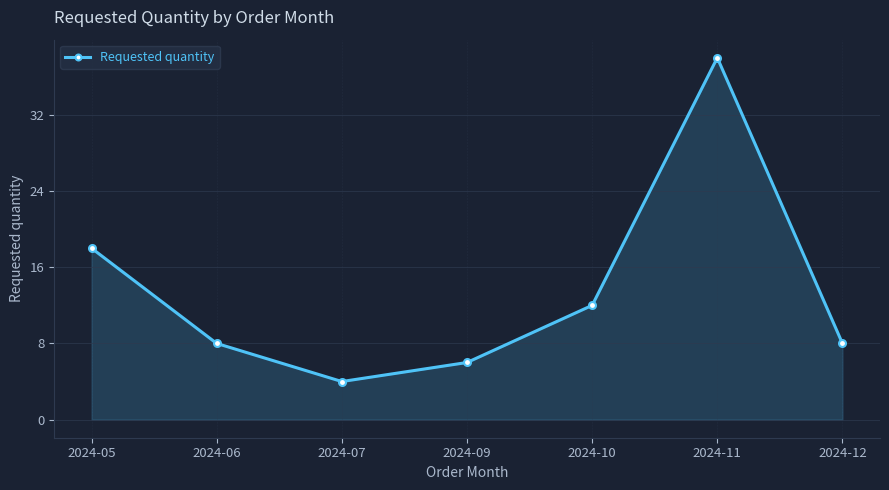

Count the number of data series in this chart.

1